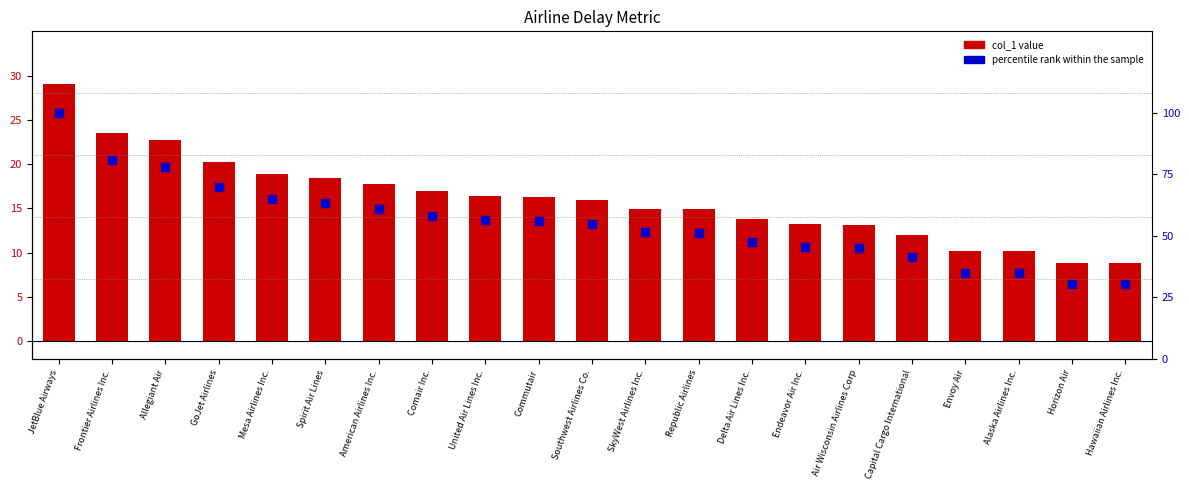

Which series has the largest Y range (max minus min)?

percentile rank